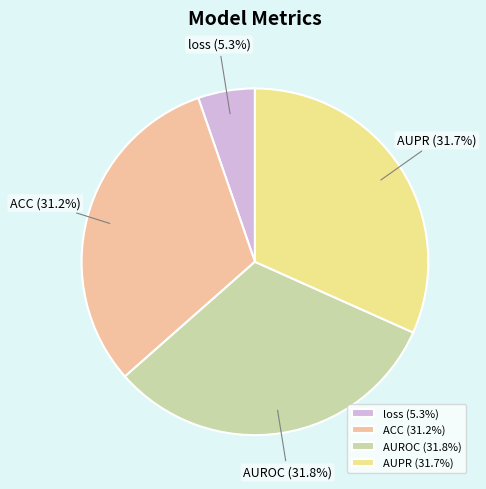

Count the number of slices in the pie.

4